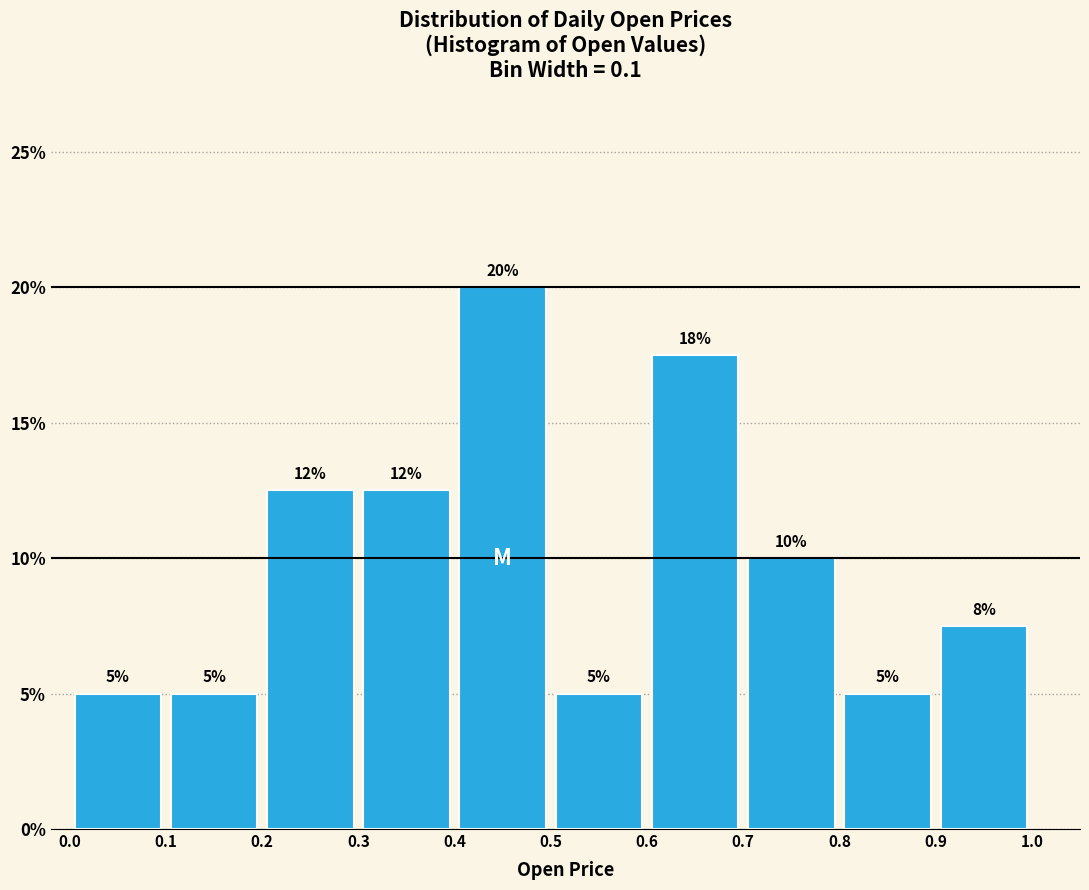

Over which range of the x-axis is the bar tallest?

0.4 to 0.5